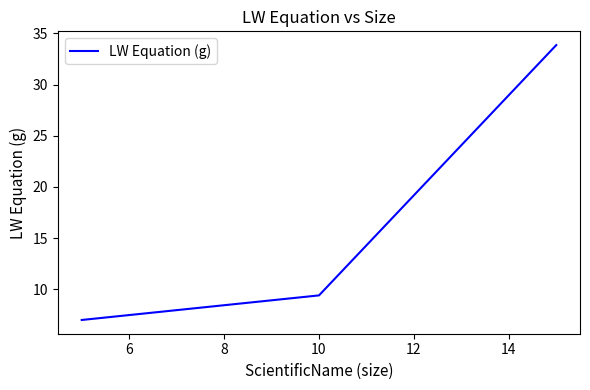

Is this an area chart (filled region under the line)?

No